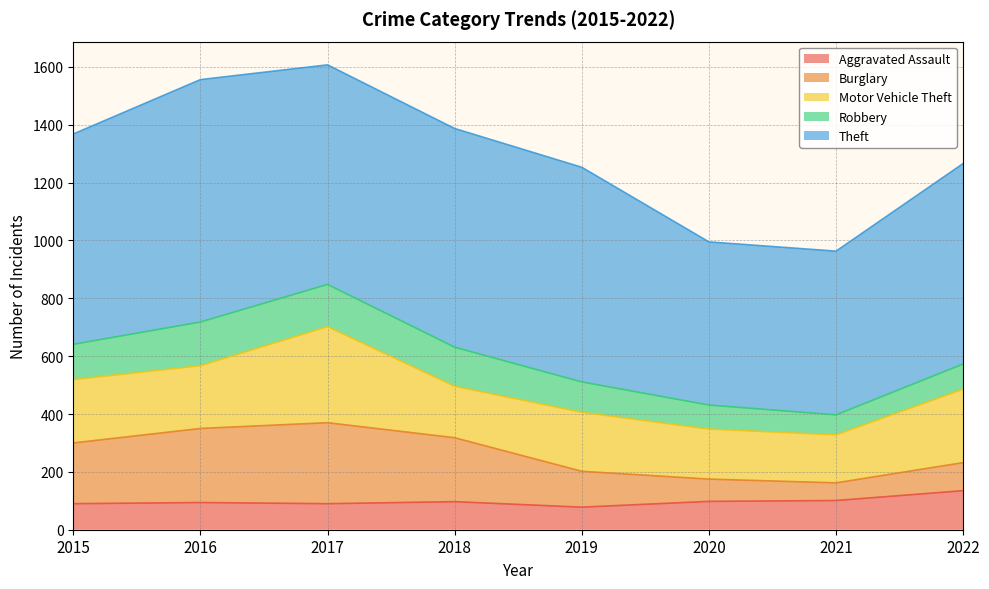

Is it true that Aggravated Assault equals 90 at 2017?

True